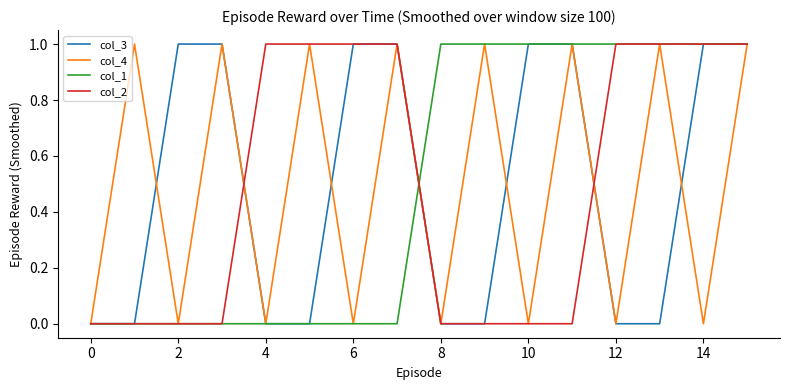

List the series in order of their peak value, highest first.

col_3, col_4, col_1, col_2